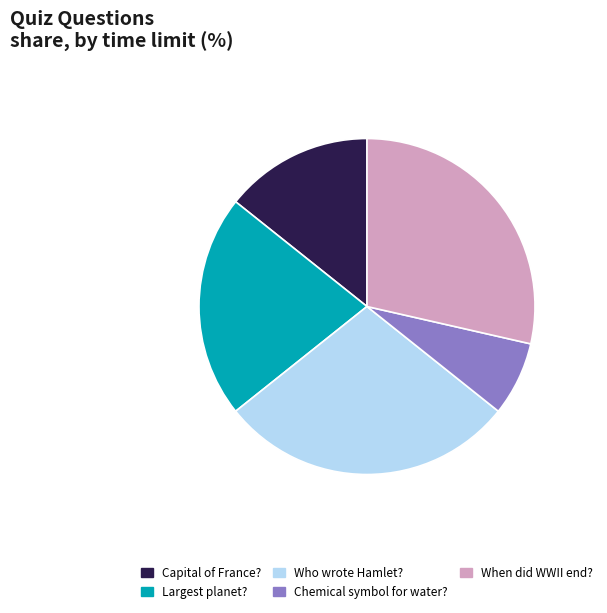

Which category has the smallest portion of the pie?

Chemical symbol for water?